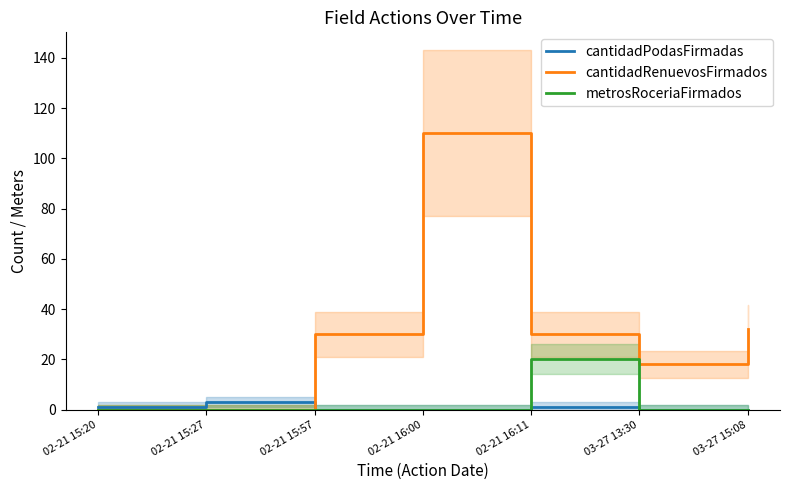

True or false: metrosRoceriaFirmados has a value of 28 at 02-21 16:11.

False